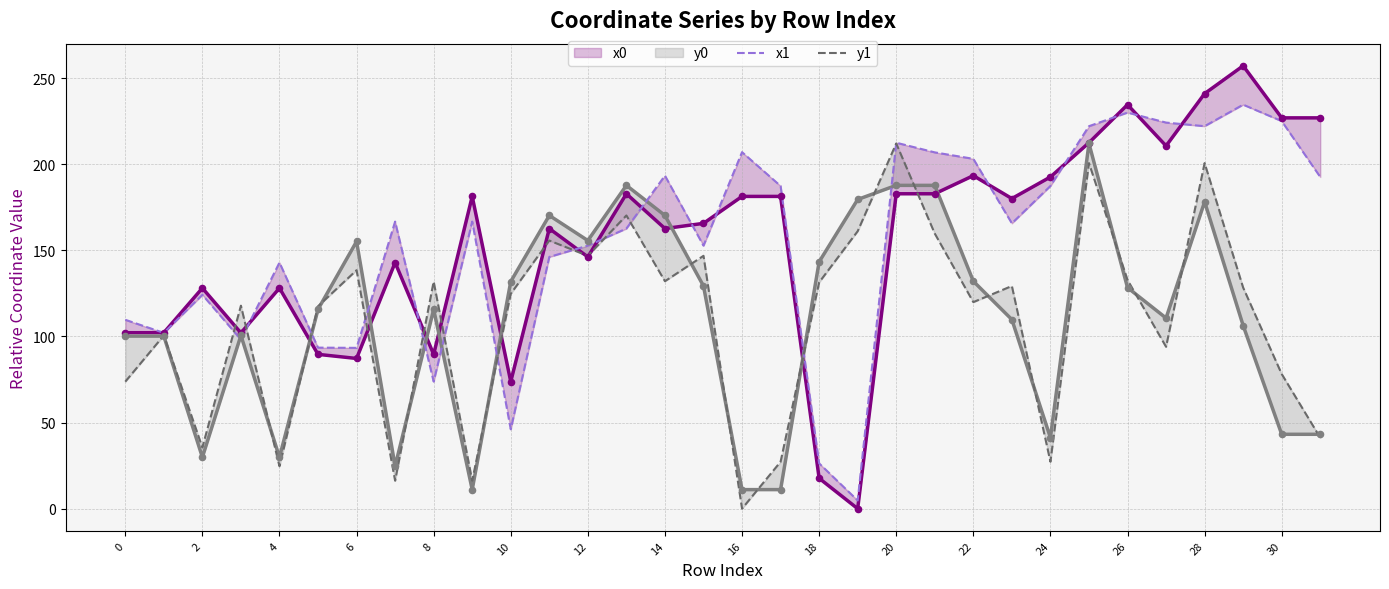

At how many categories does at least one series exceed 213?

7